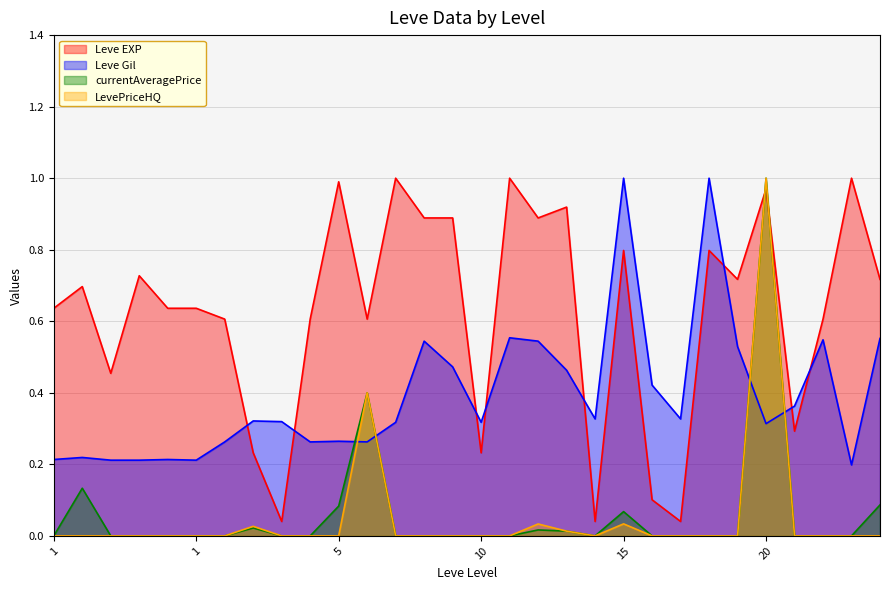

Which series has the largest total across all categories?

Leve EXP